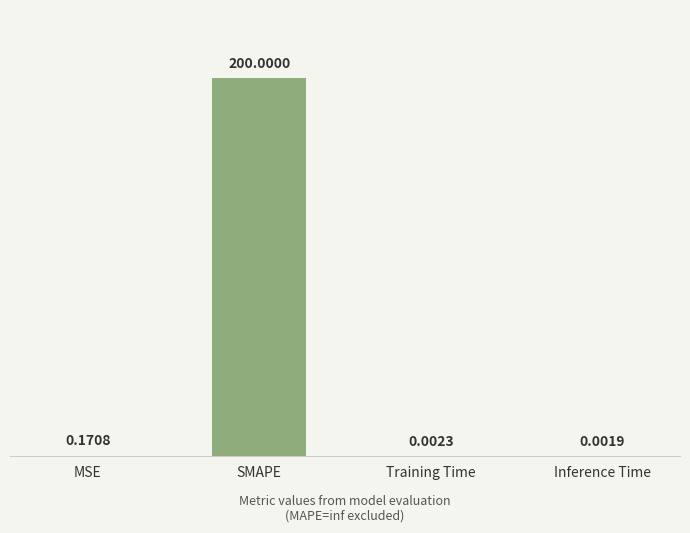

At which label is the value closest to 100?

MSE